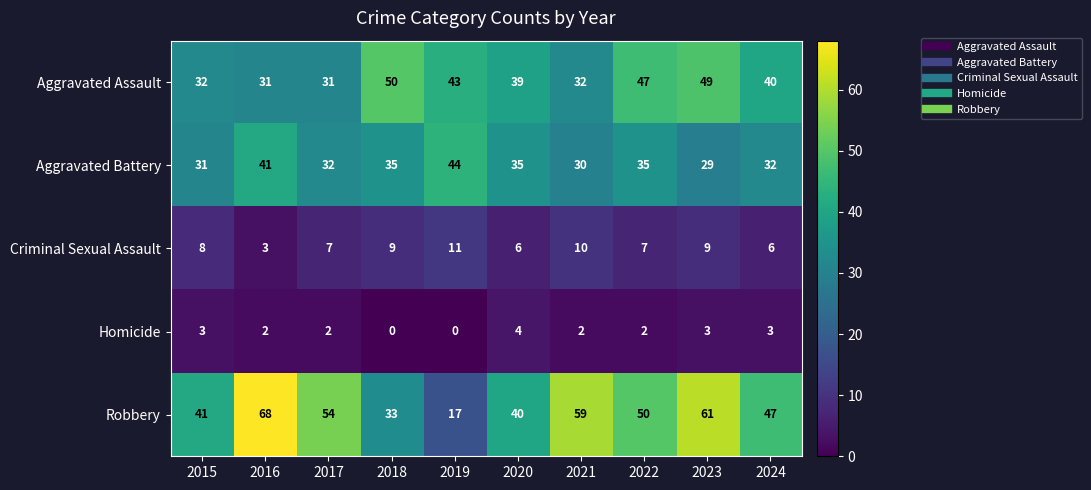

How many Criminal Sexual Assault values are between 6 and 9?

7